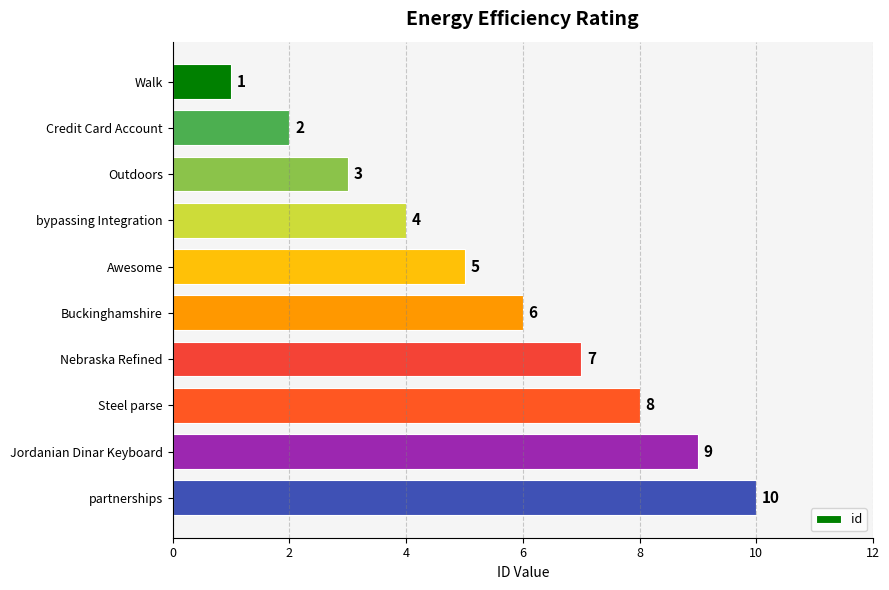

What is the sum of all values?

55